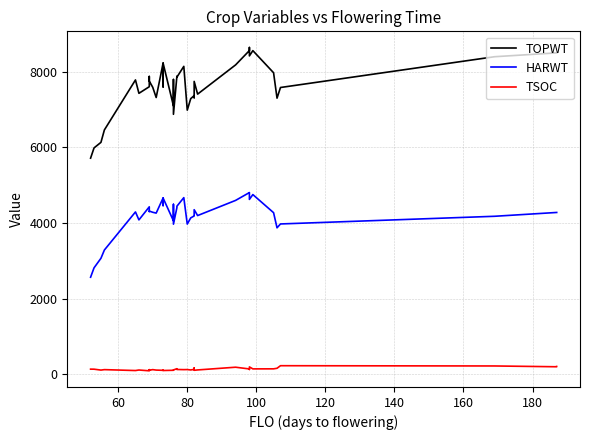

How many values in the TOPWT series exceed 7756?

18